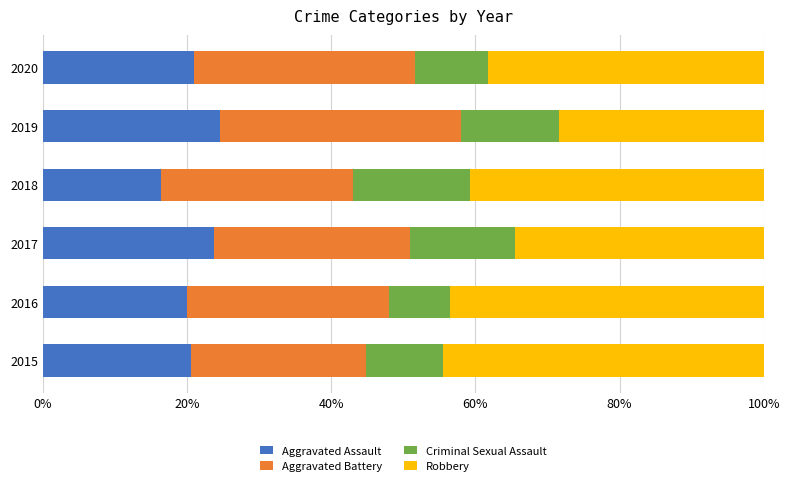

What is the difference between the Aggravated Assault values at 2018 and 2015?

4.2